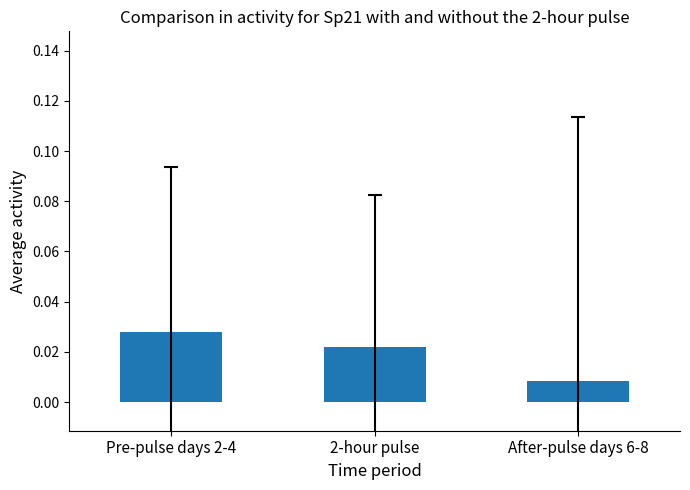

Rank the categories by value from highest to lowest.

Pre-pulse days 2-4, 2-hour pulse, After-pulse days 6-8